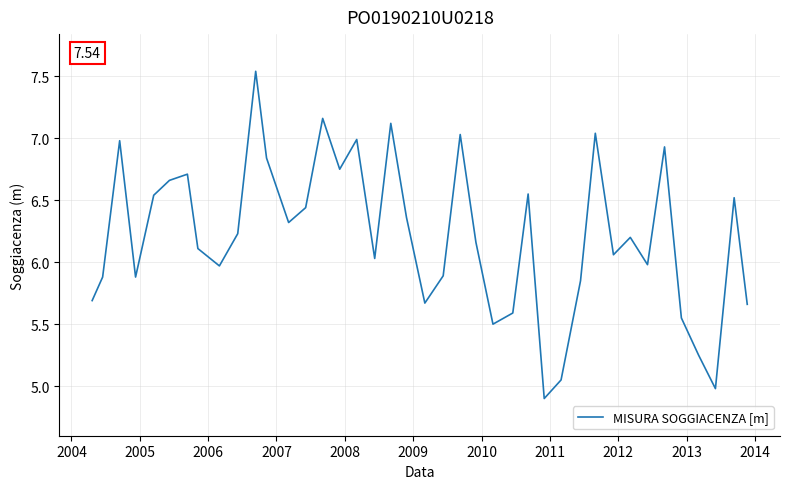

What is the smallest value displayed?

4.9